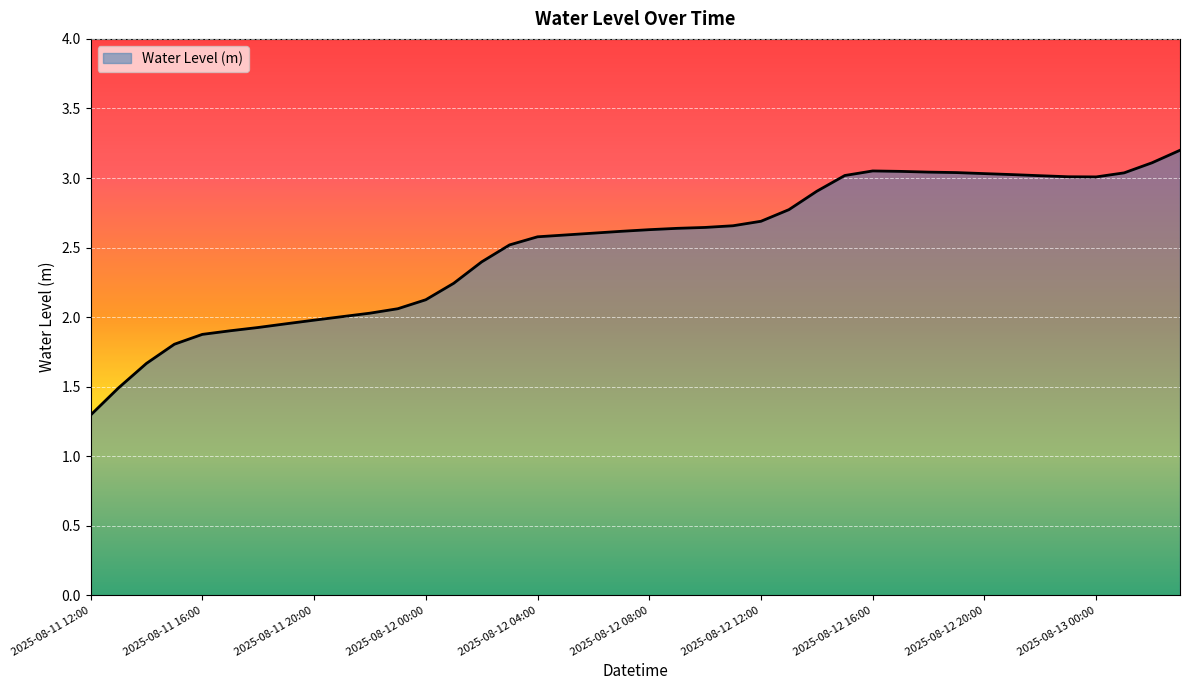

What is the smallest value displayed?

1.3